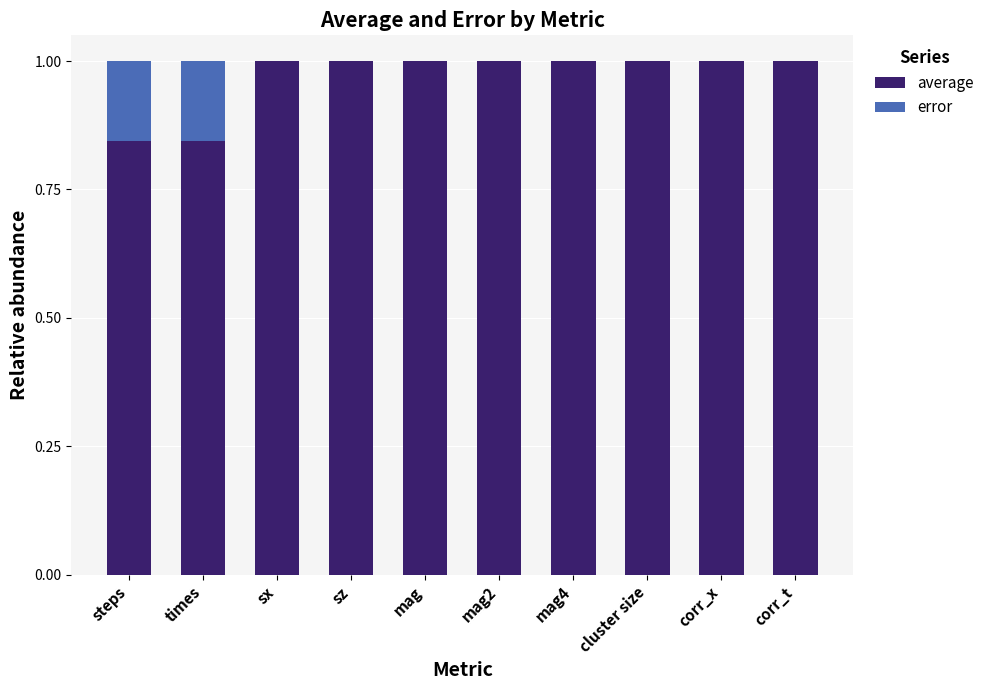

What is the total value across all series at mag4?

1.0